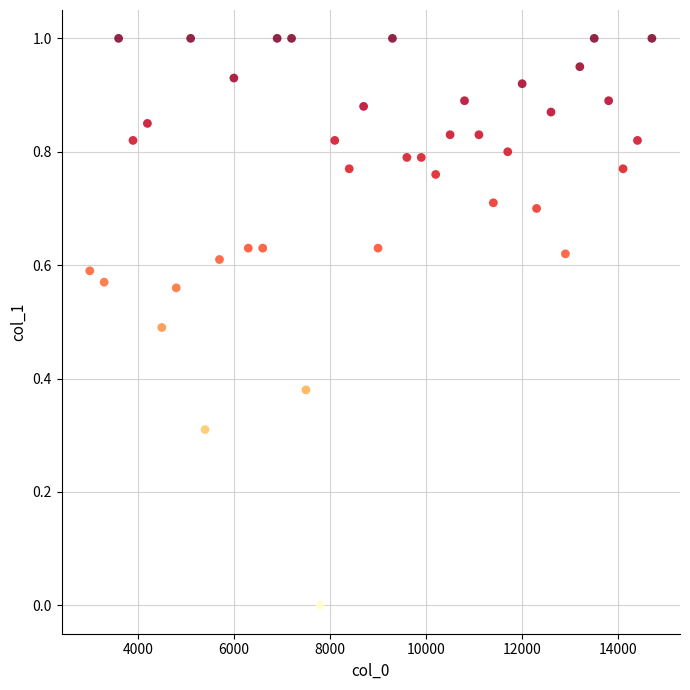

What is the range of Y values (max minus min)?

1.0